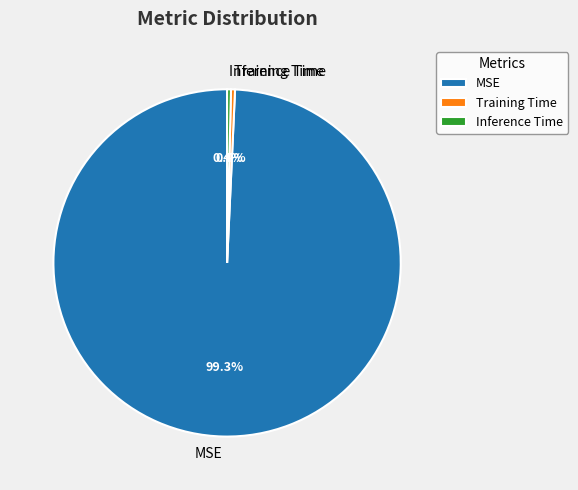

To the nearest percent, what is the average slice percentage?

33%